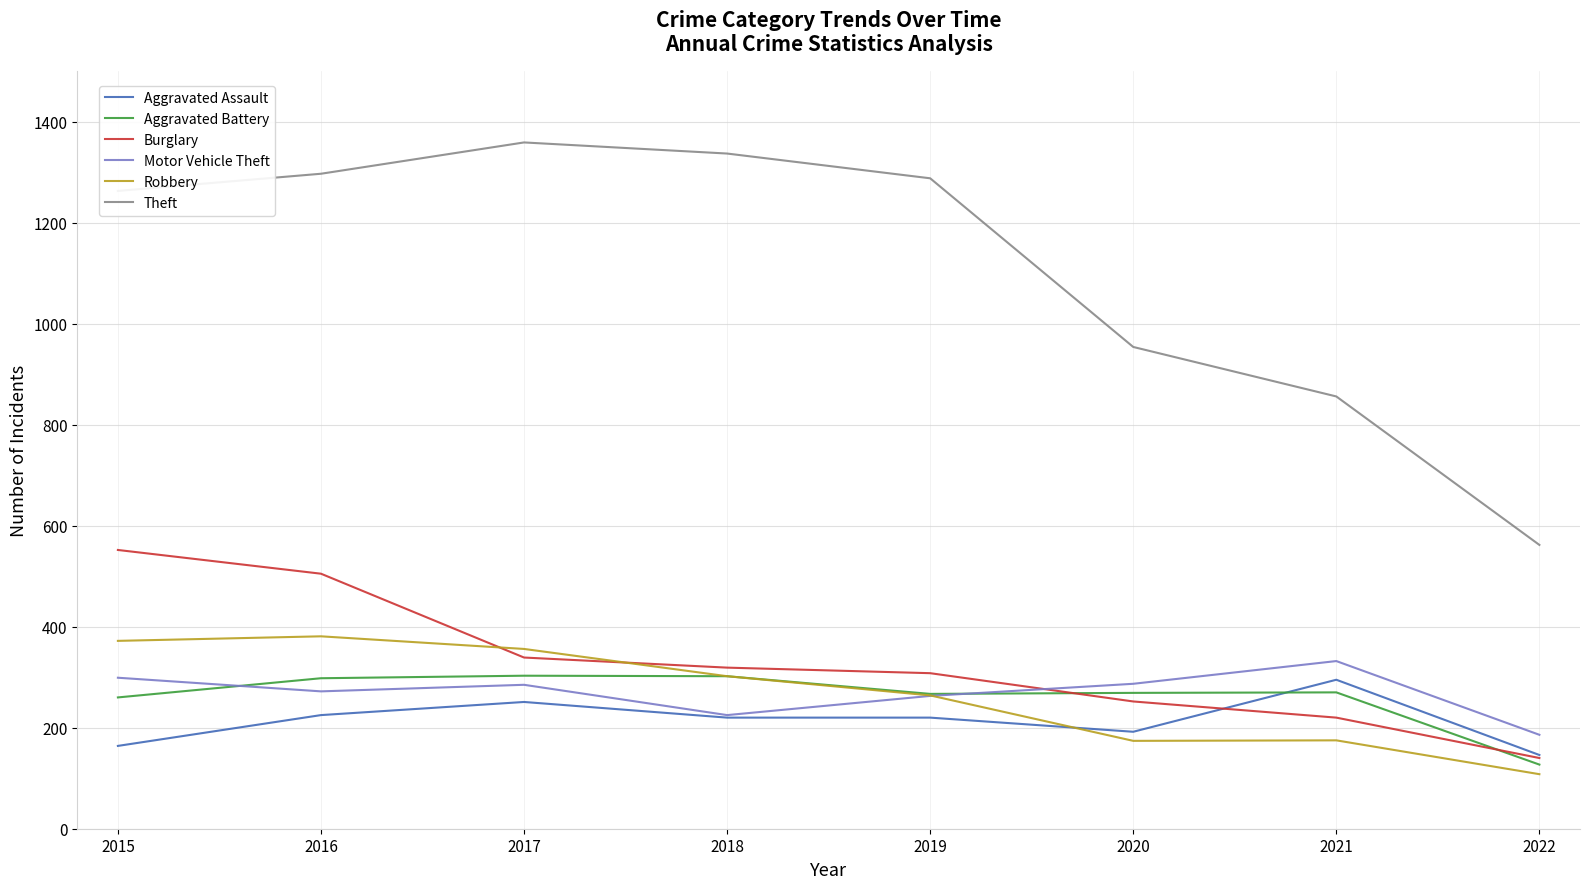

What is the sum of all Robbery values?

2132